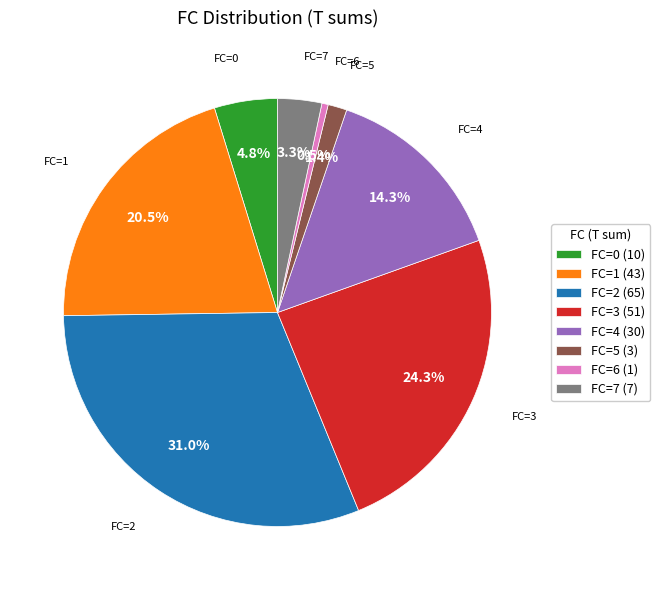

What is the largest slice in the pie chart?

FC=2 (65)